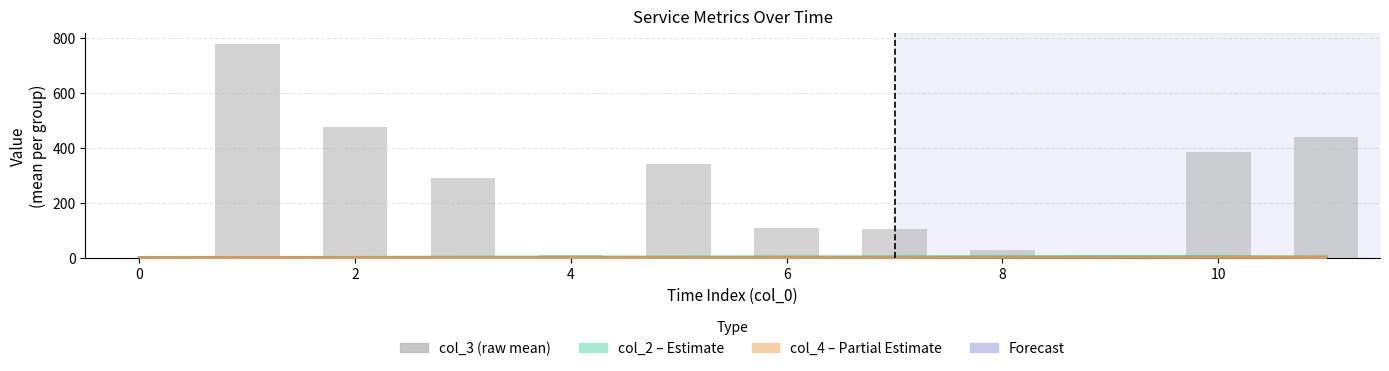

Which has a higher value, 11 or 8?

11